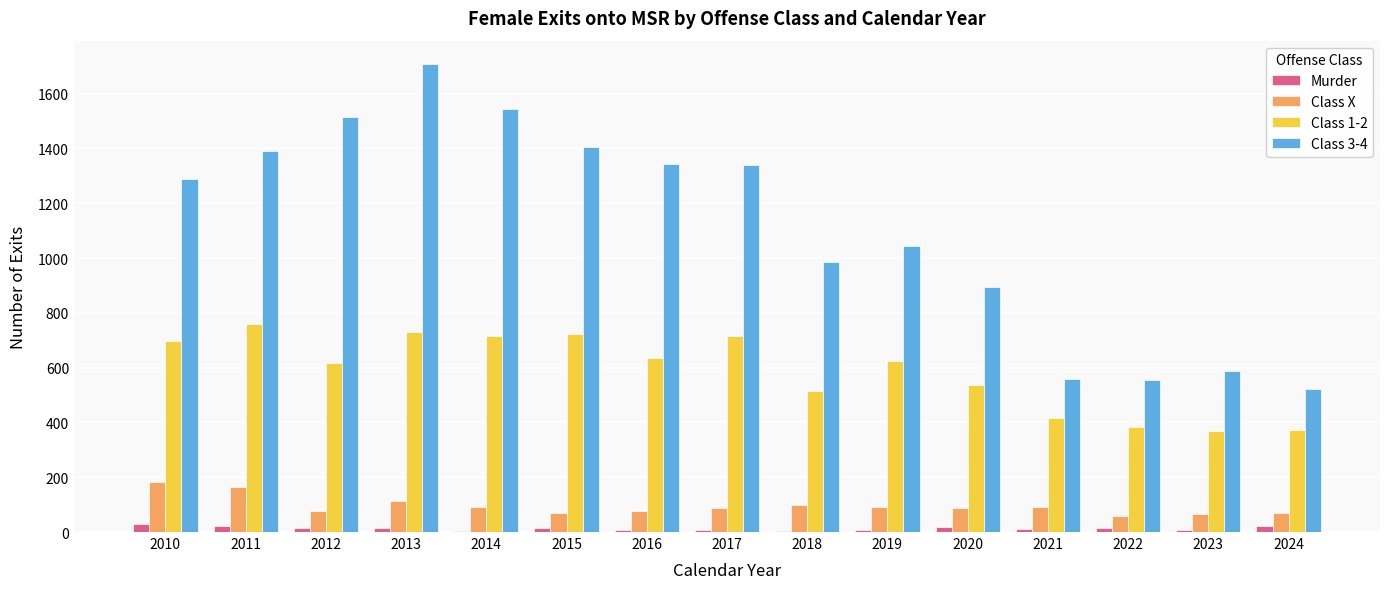

Is the value of Murder at 2016 greater than the value of Class 3-4 at 2017?

No